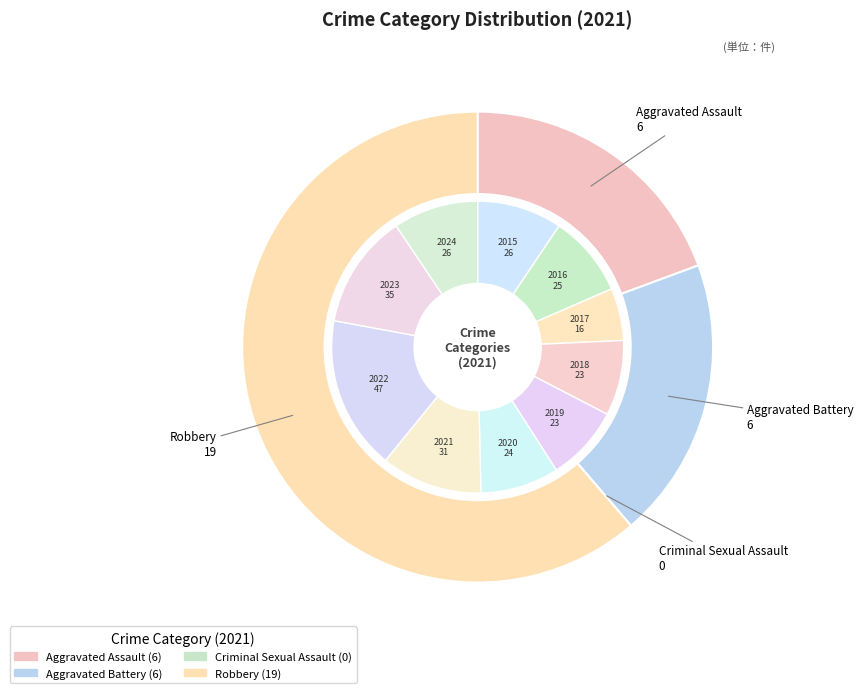

What percentage do 3 and 1 together represent?

80.6%